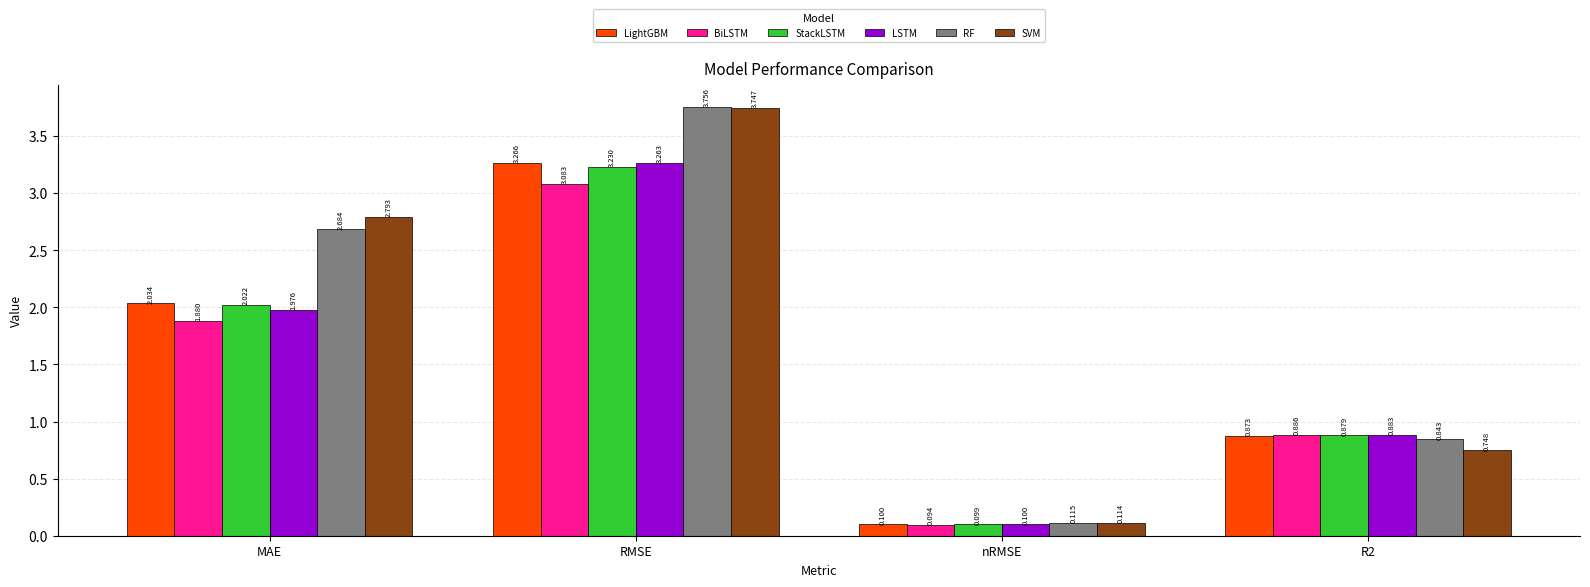

List the series in order of their peak value, lowest first.

BiLSTM, StackLSTM, LSTM, LightGBM, SVM, RF